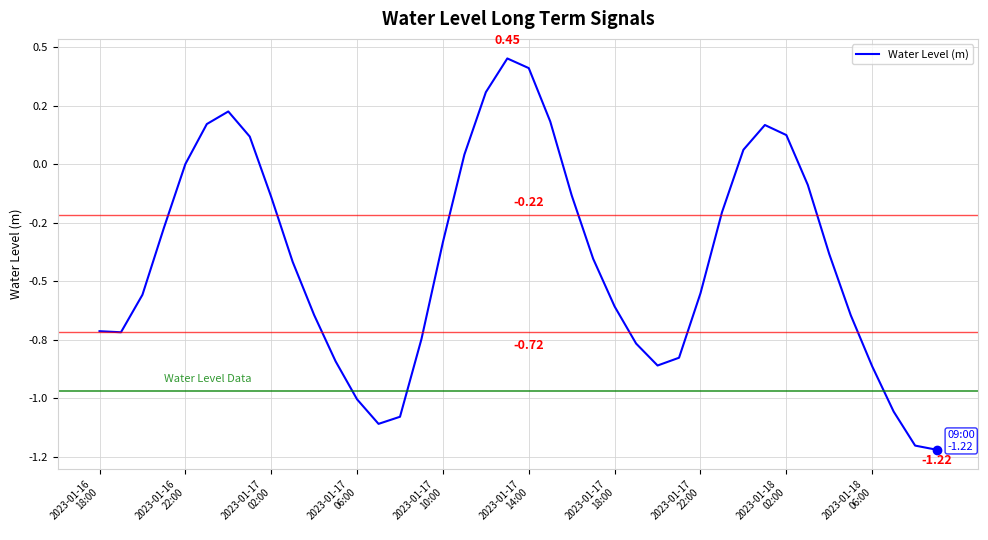

What is the smallest value displayed?

-1.2